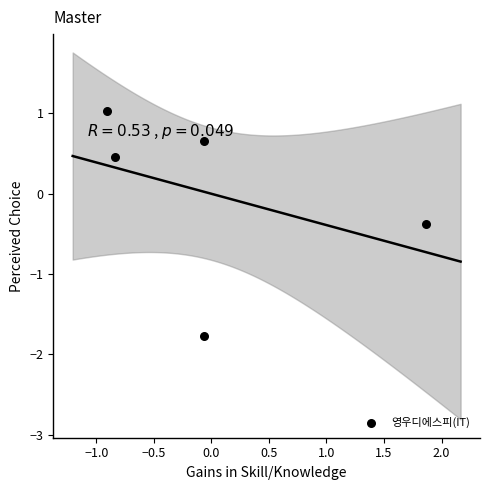

What is the range of X values (max minus min)?

2.8